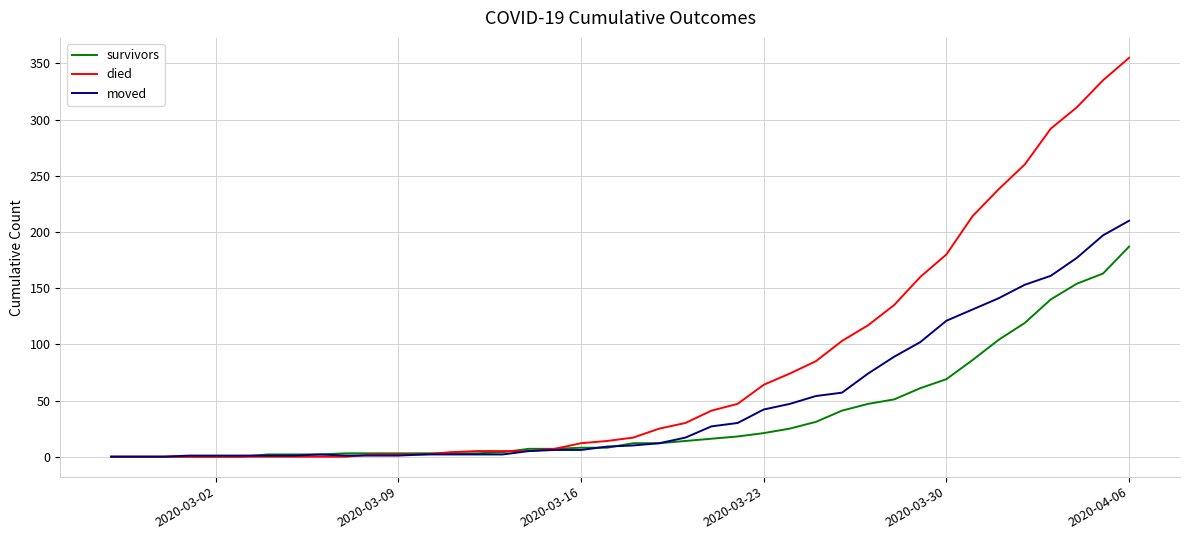

What is the greatest value displayed?

355